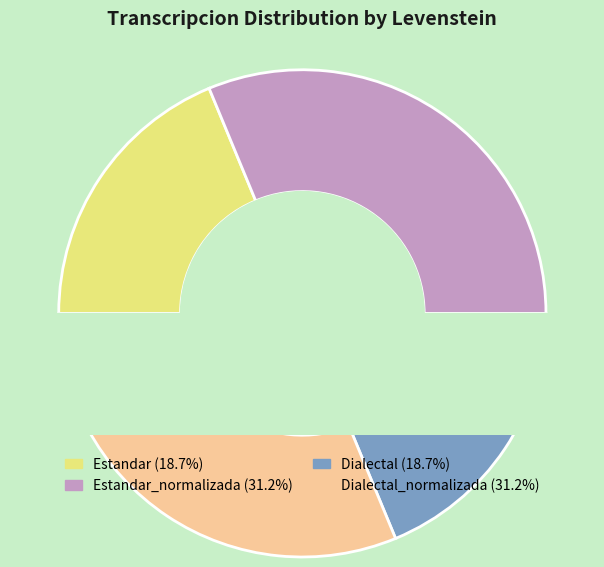

Combined, do Estandar_normalizada and Dialectal account for over 50%?

No